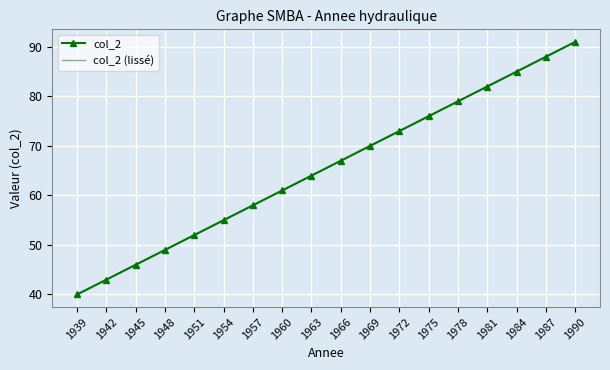

Rank the series by their maximum value, from lowest to highest.

col_2, col_2 (lissé)